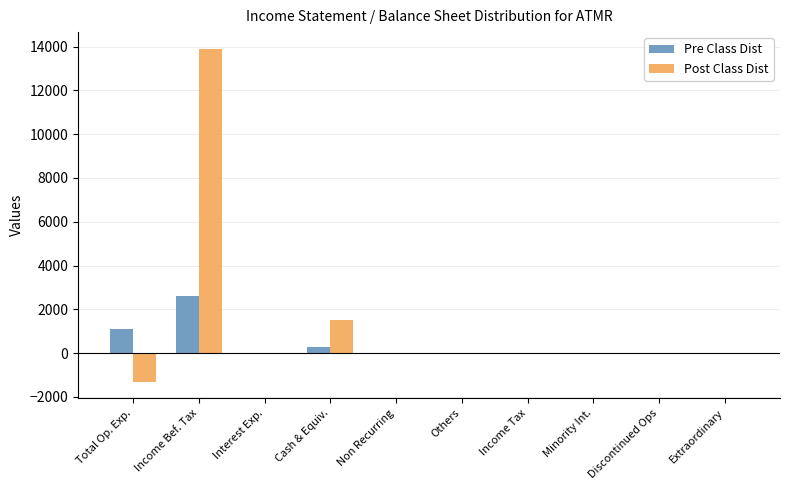

The Pre Class Dist series shows 4133 at Income Bef. Tax. True or false?

False